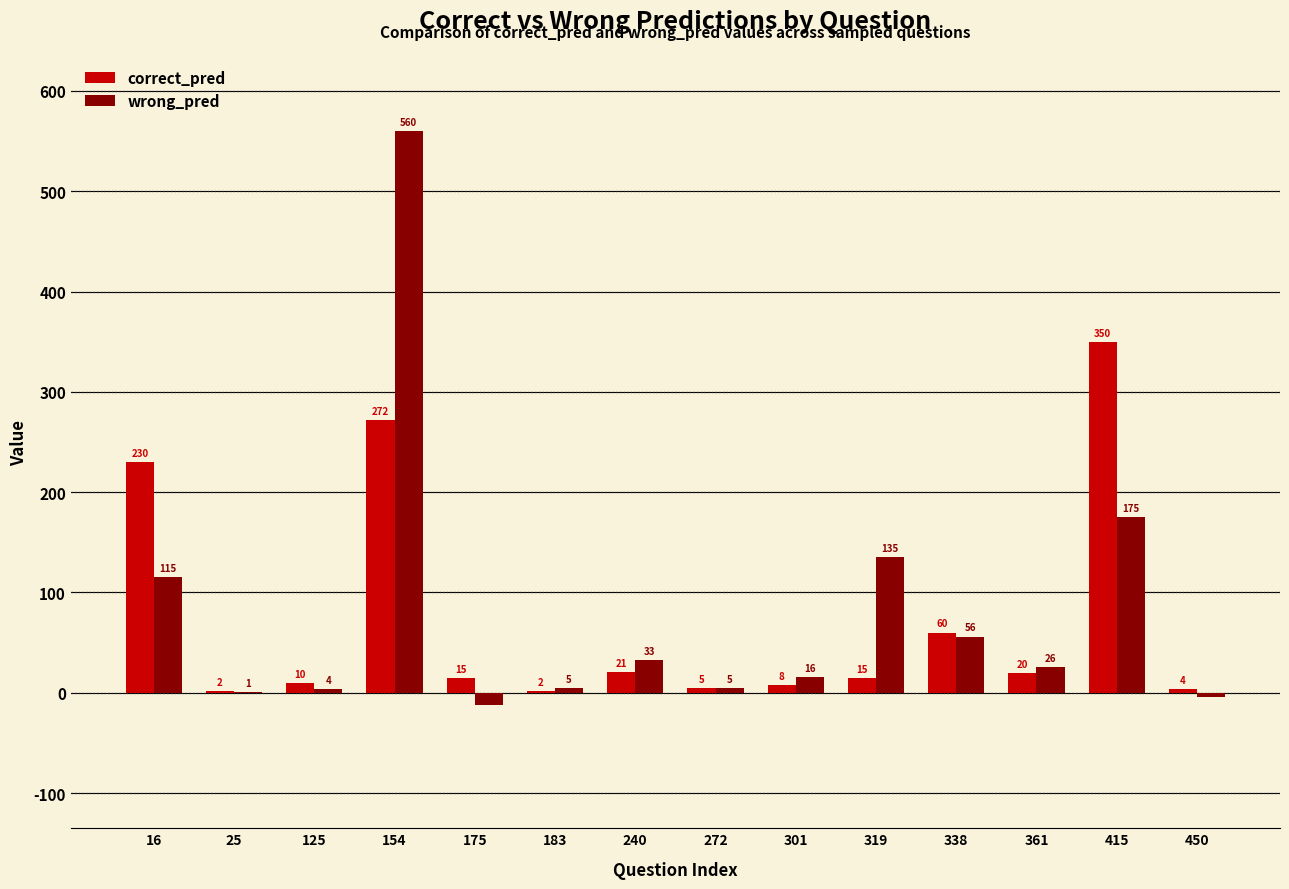

Are the bars grouped side by side (vs. stacked)?

Yes